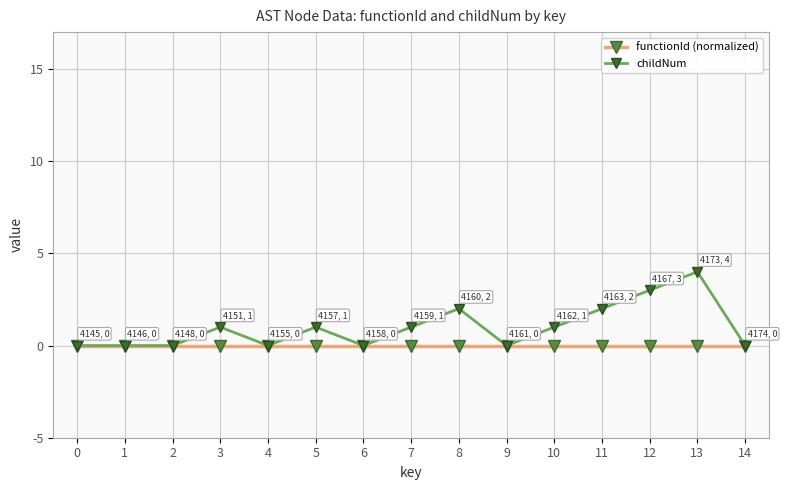

What is the difference between the maximum and minimum values in the childNum series?

4